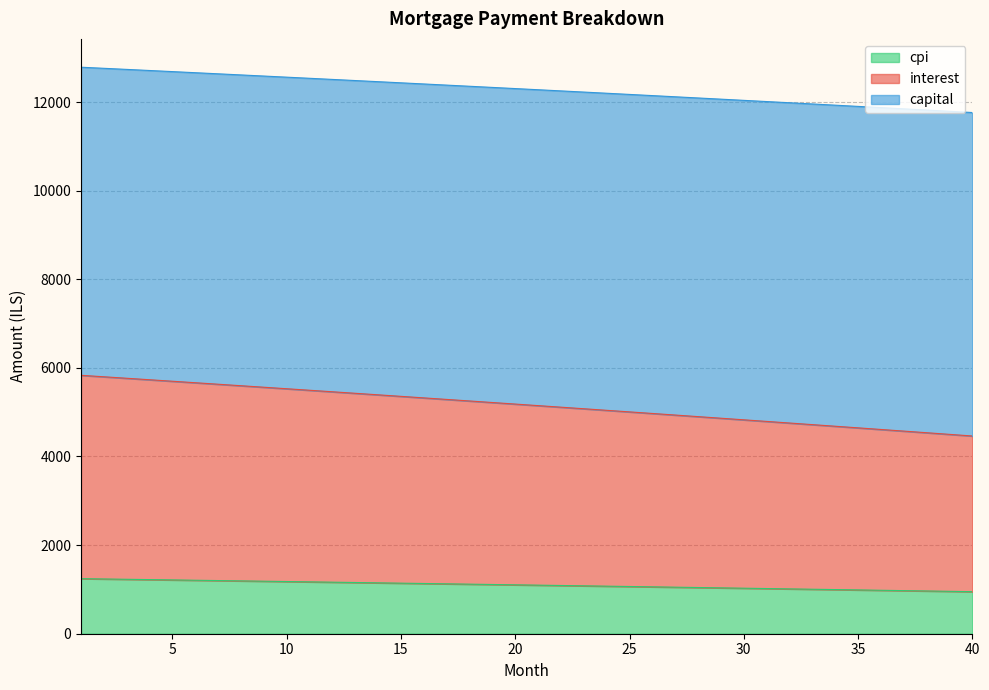

What is the value of the interest point at the 21st from the left?

5147.8